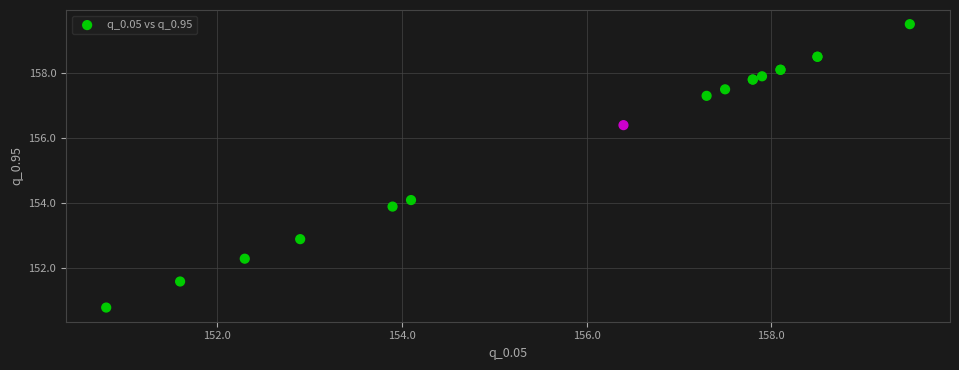

What Y value in the scatter plot is closest to 155?

154.1